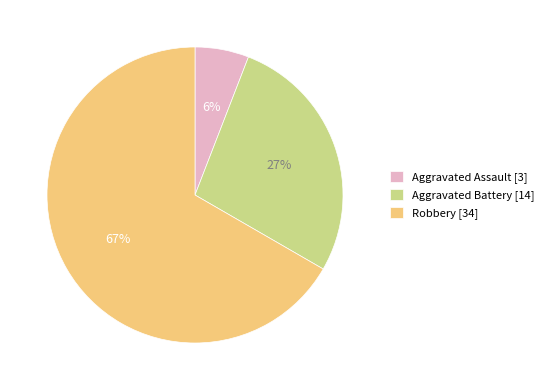

Count the number of slices in the pie.

3